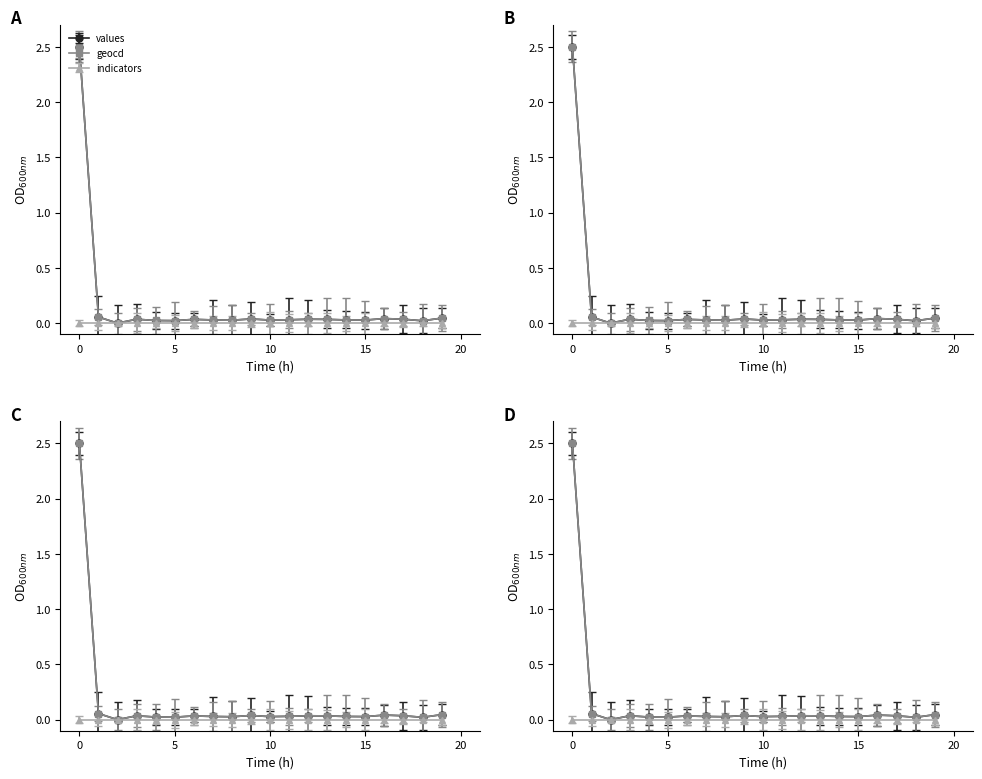

What is the total value across all series at 14?

0.1